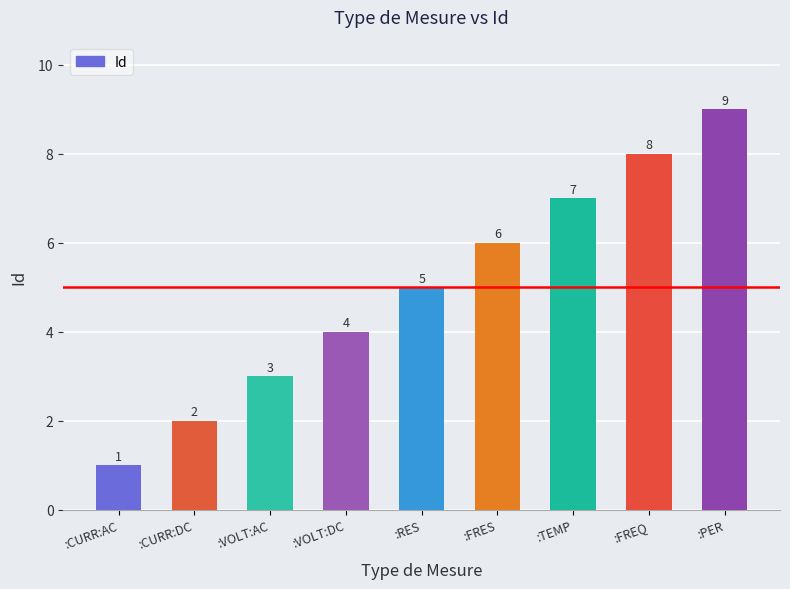

List the labels in order of value, smallest first.

:CURR:AC, :CURR:DC, :VOLT:AC, :VOLT:DC, :RES, :FRES, :TEMP, :FREQ, :PER